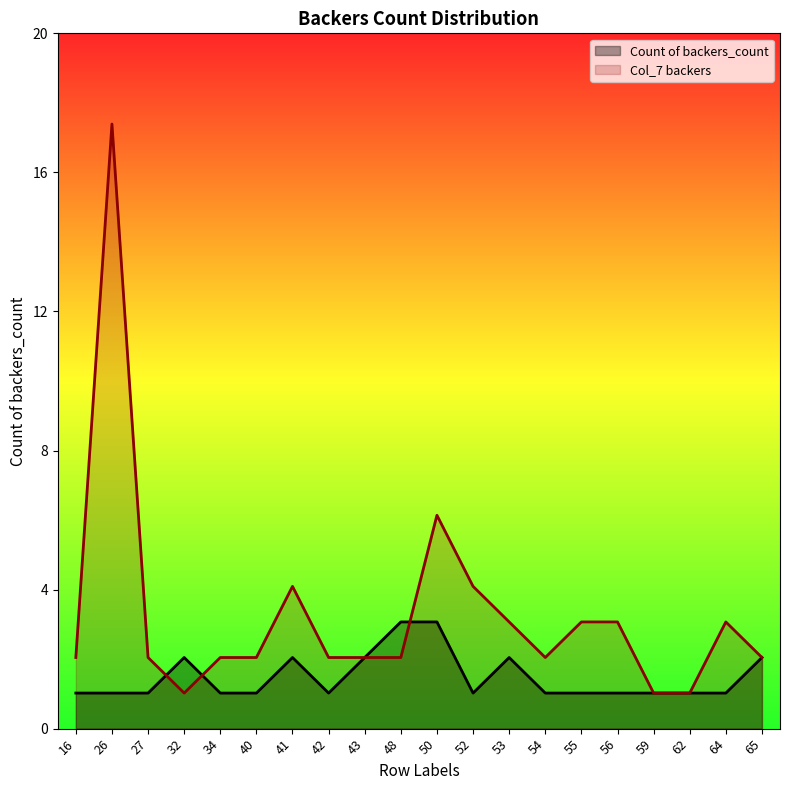

Is the value of Col_7_backers at 56 greater than the value of Count of backers_count at 52?

Yes